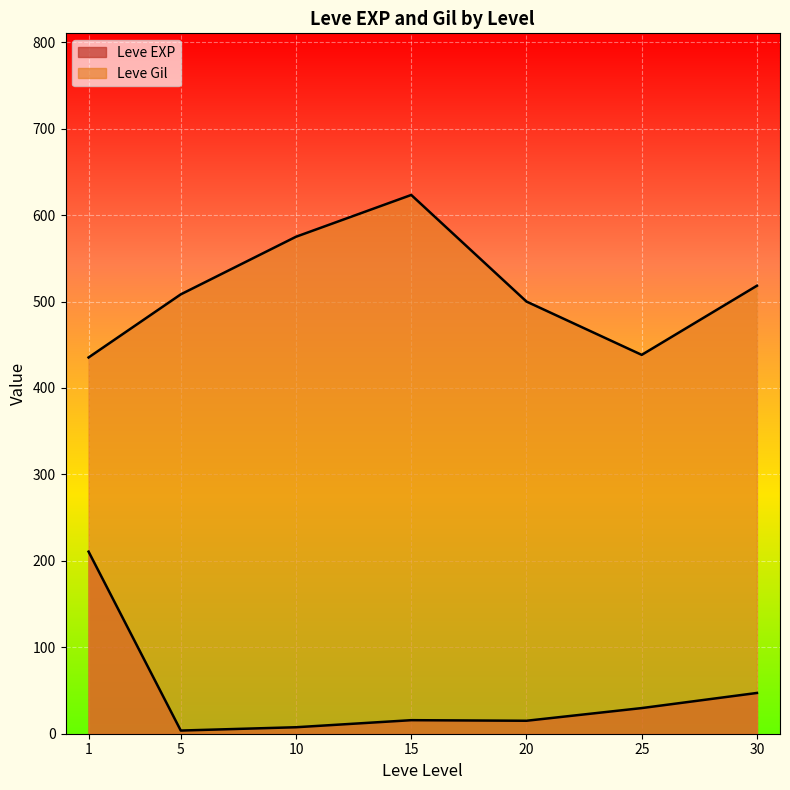

List the series in order of their overall mean, lowest first.

Leve EXP, Leve Gil